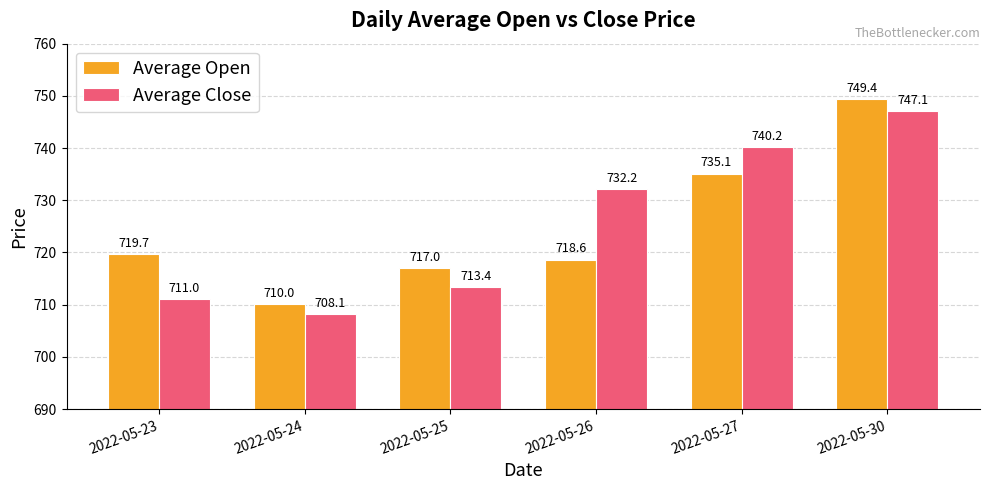

What is the sum of the Average Open values at 2022-05-27 and 2022-05-24?

1445.2